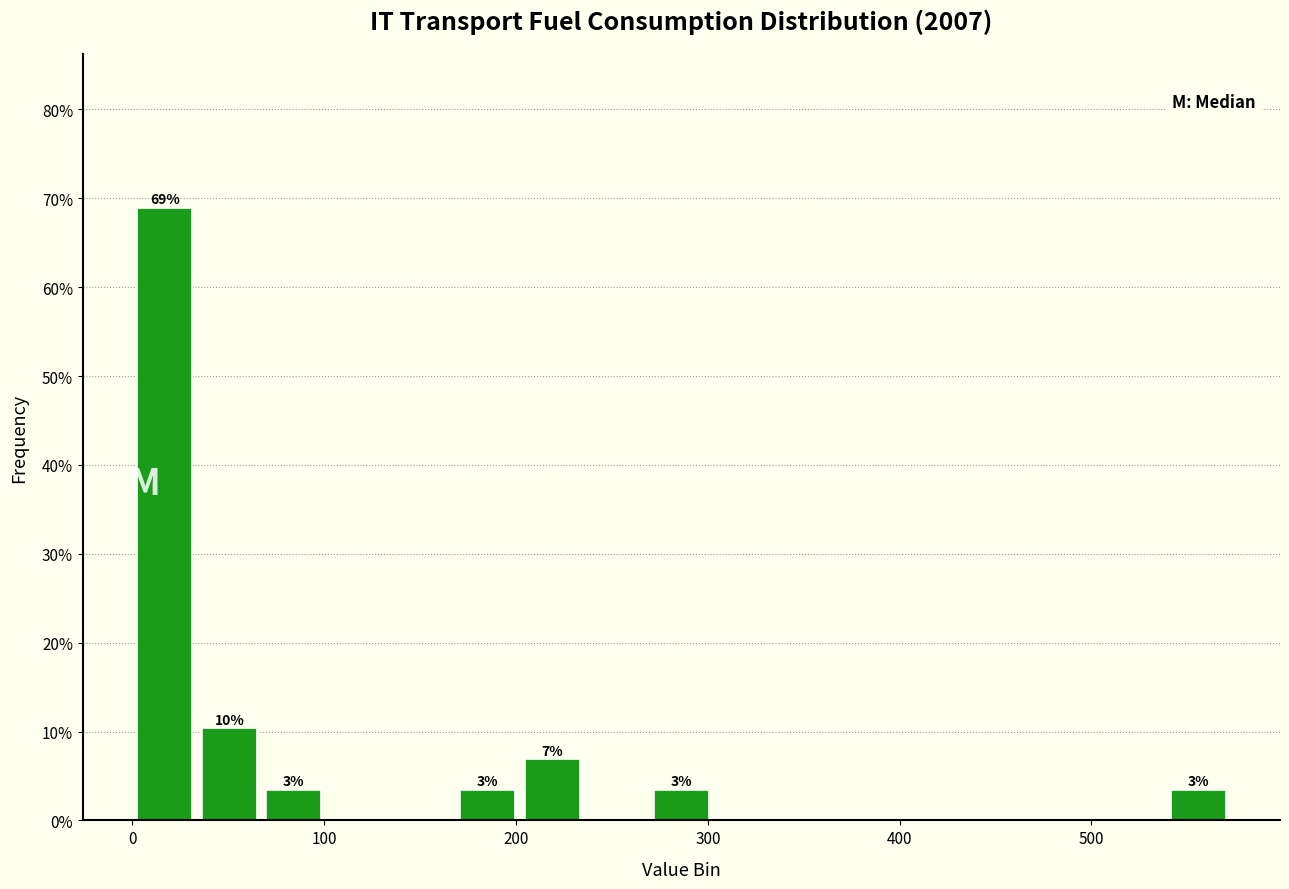

Around what value on the x-axis is the tallest bar? Give the approximate position of its centre, as read against the axis.

20